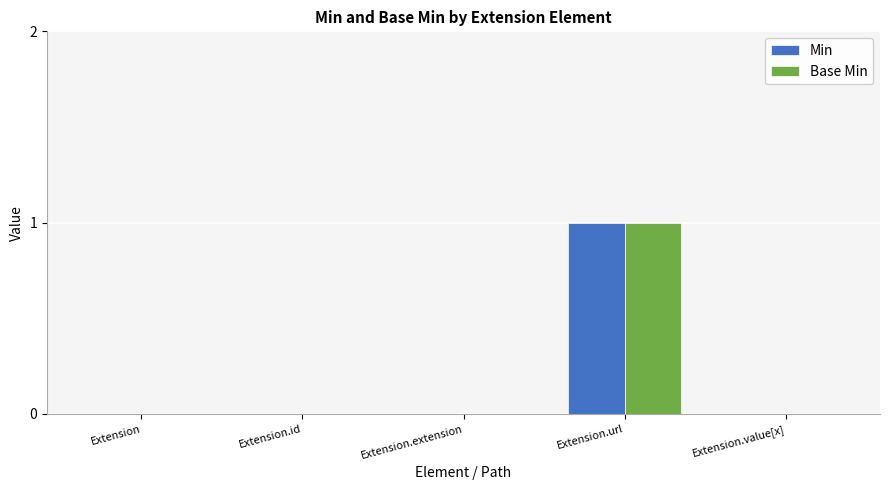

How many series are shown in this chart?

2